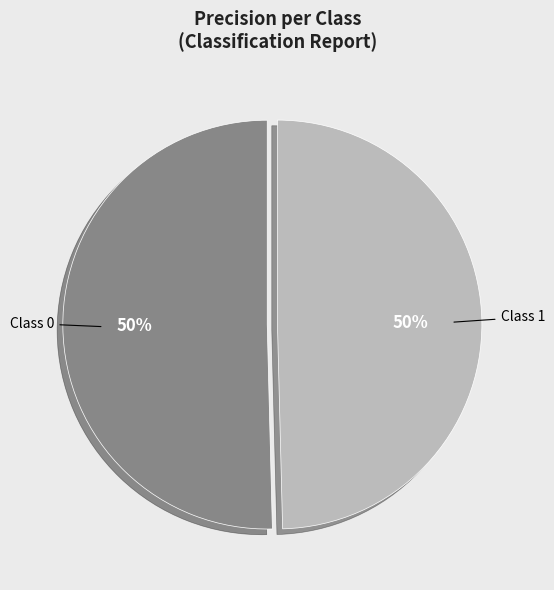

To the nearest percent, what is the average slice percentage?

50%